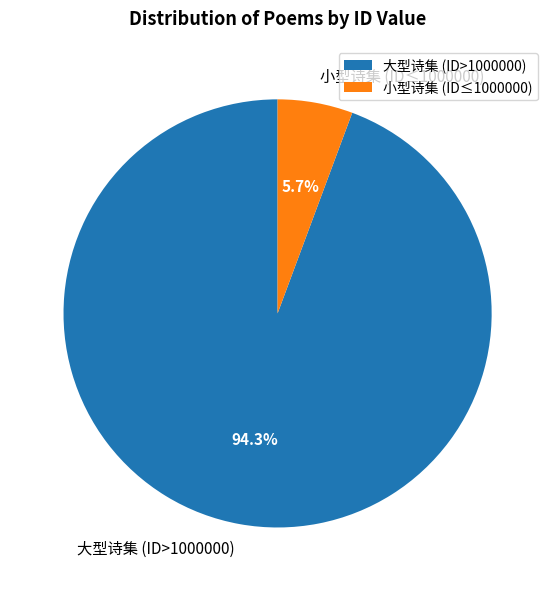

Rank the categories by value from highest to lowest.

大型诗集 (ID>1000000), 小型诗集 (ID≤1000000)